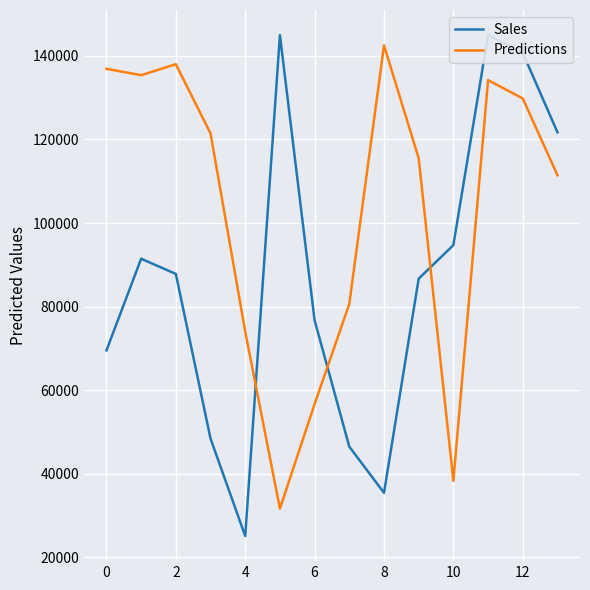

The value of Predictions at 4 is 123645. True or false?

False